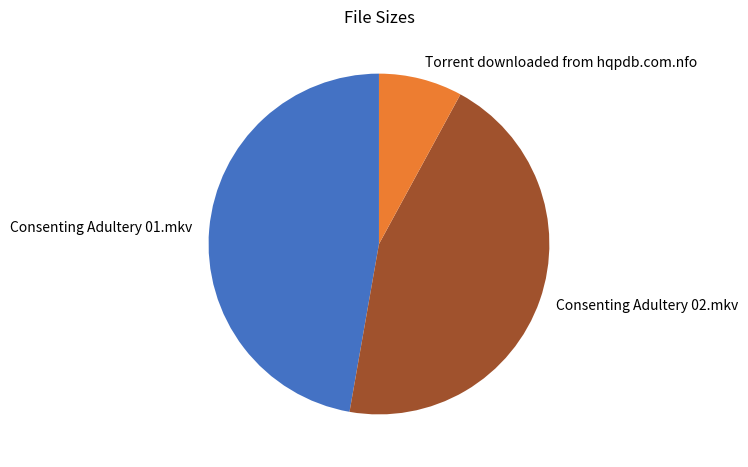

Is it true that Consenting Adultery 02.mkv is 45% of the pie?

True